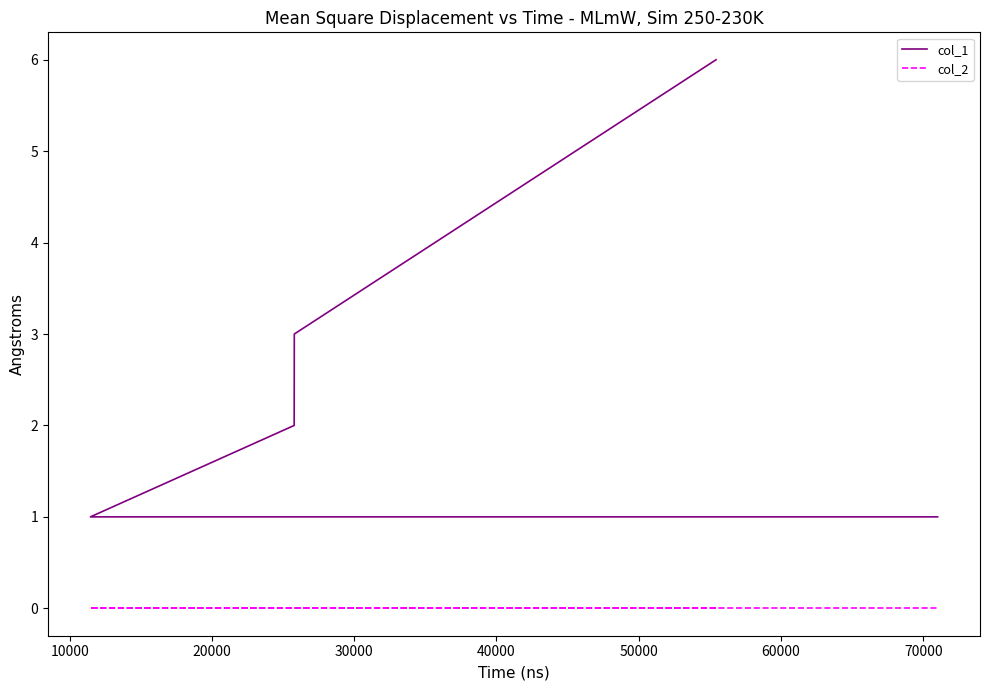

Which series has the largest total across all categories?

col_1